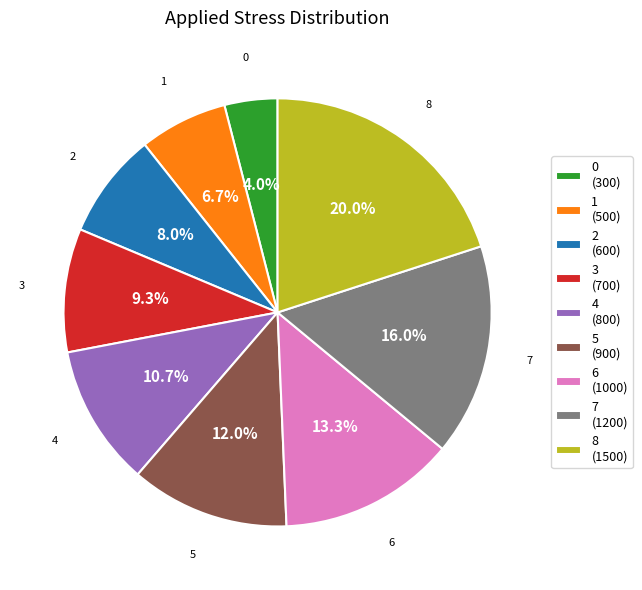

The 1 slice represents 1% of the pie. True or false?

False